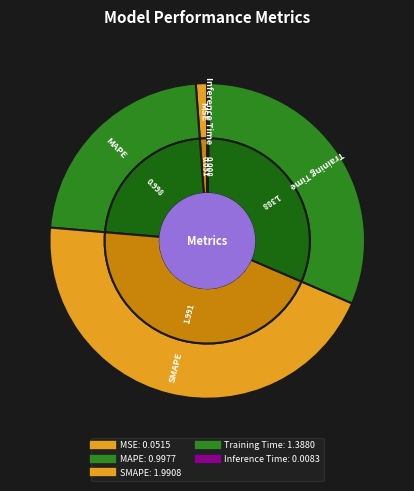

What percentage is the SMAPE slice, to the nearest percent?

45%